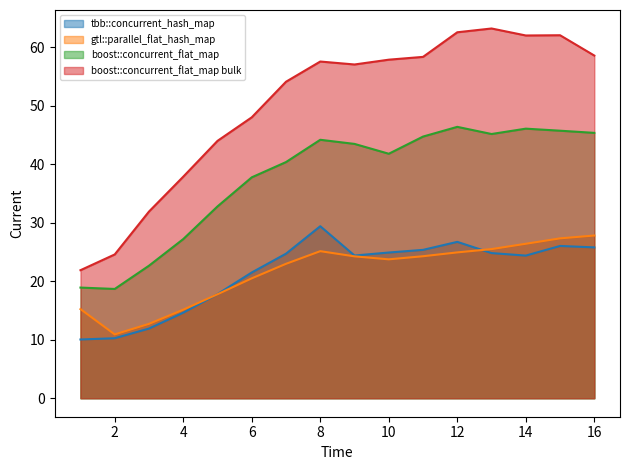

How many interior local valleys does the gtl::parallel_flat_hash_map series have?

2